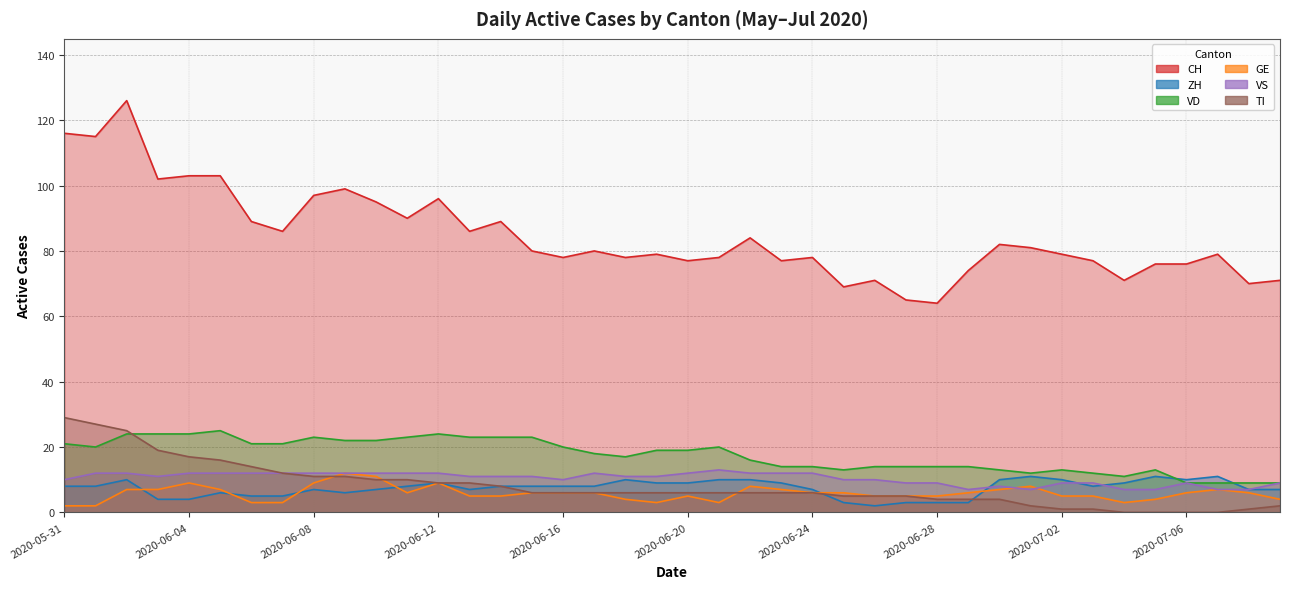

How many values in TI are above zero?

36